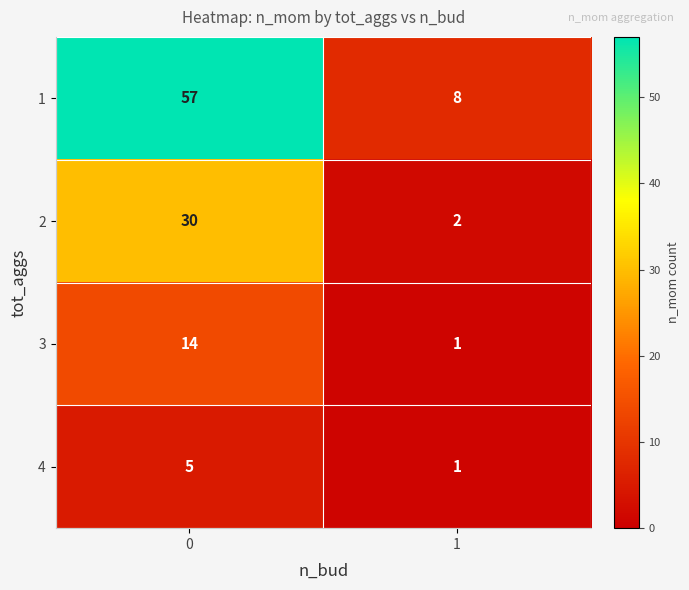

What is the spread (max minus min) of values at 0?

52